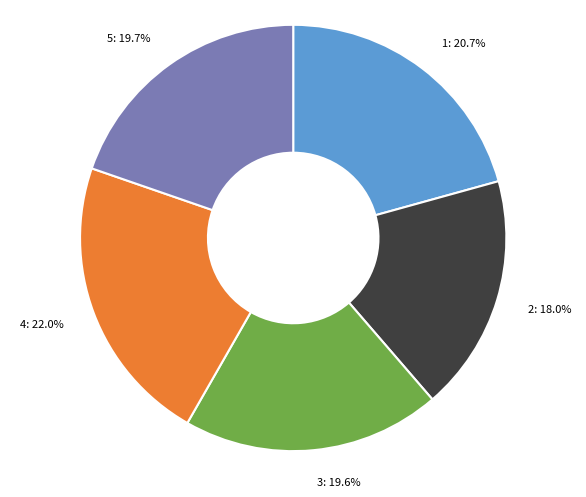

Does 1 represent more than half of the total?

No